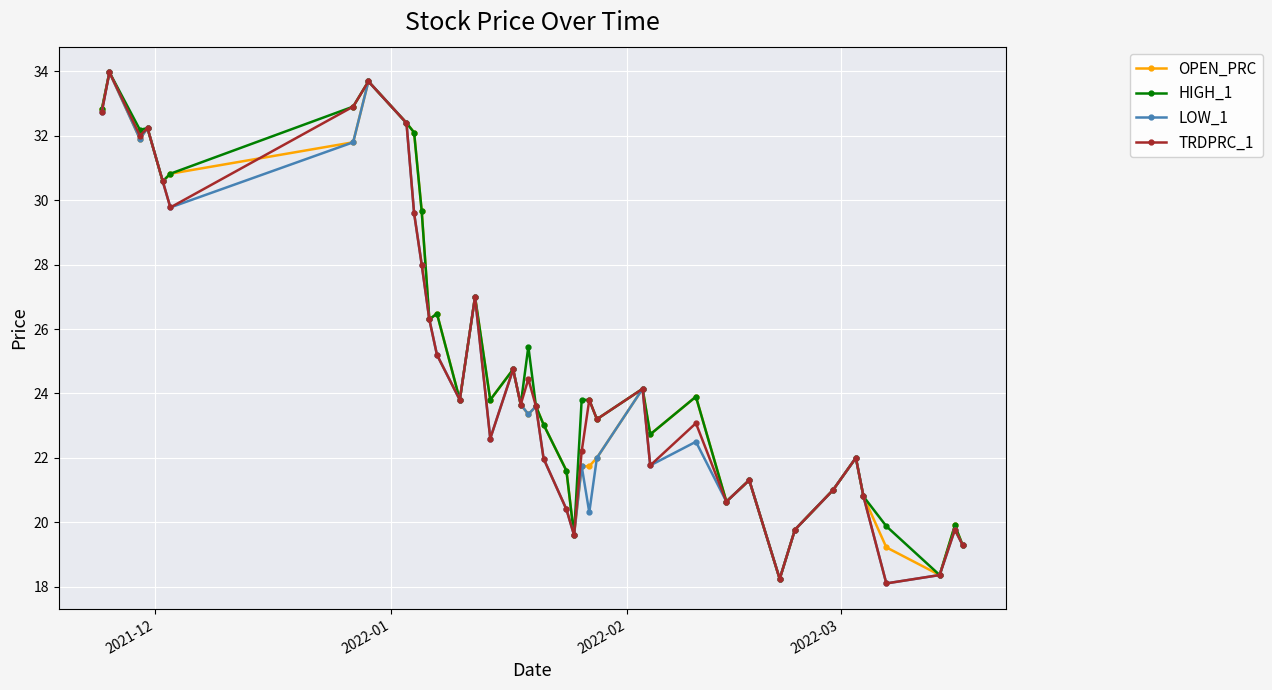

What is the smallest value displayed?

18.1